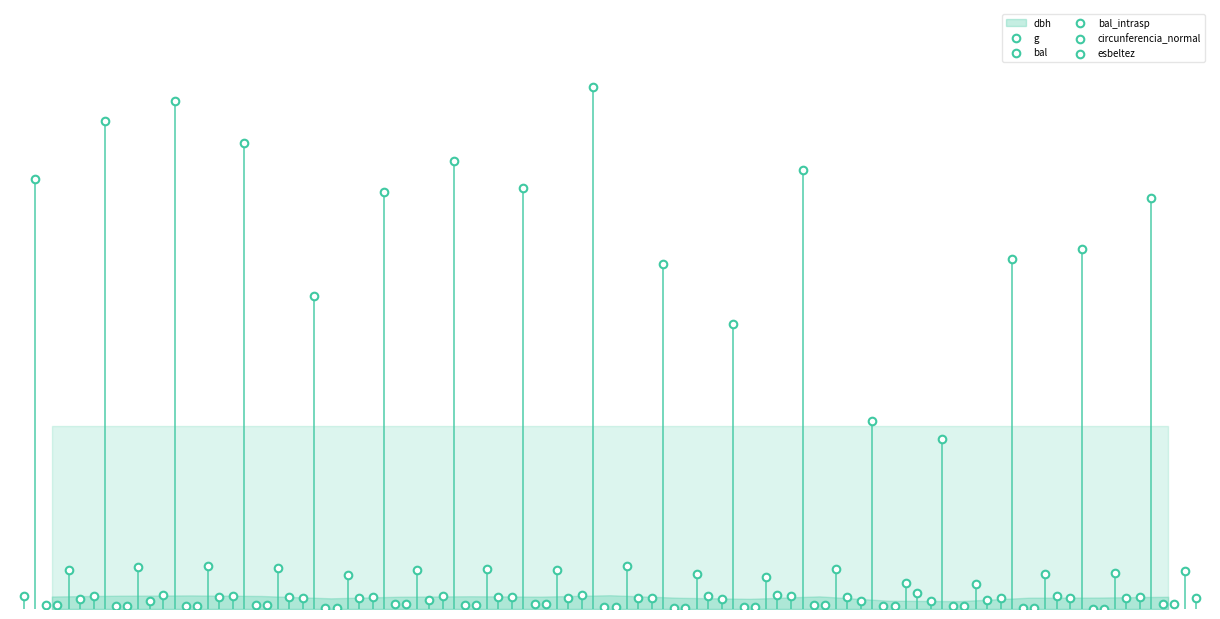

At how many categories does at least one series exceed 64?

13